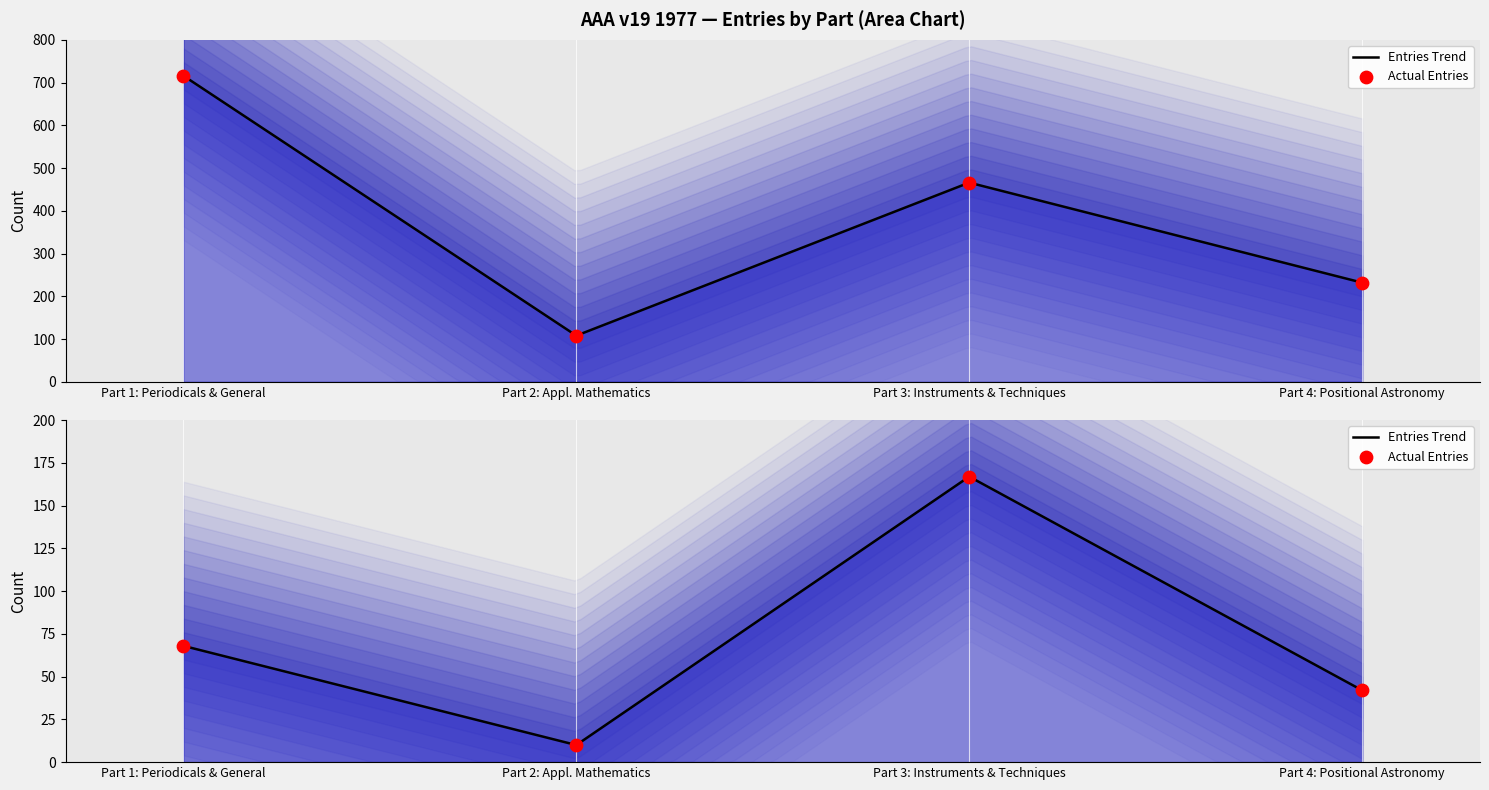

At which category is the sum across all series the highest?

1